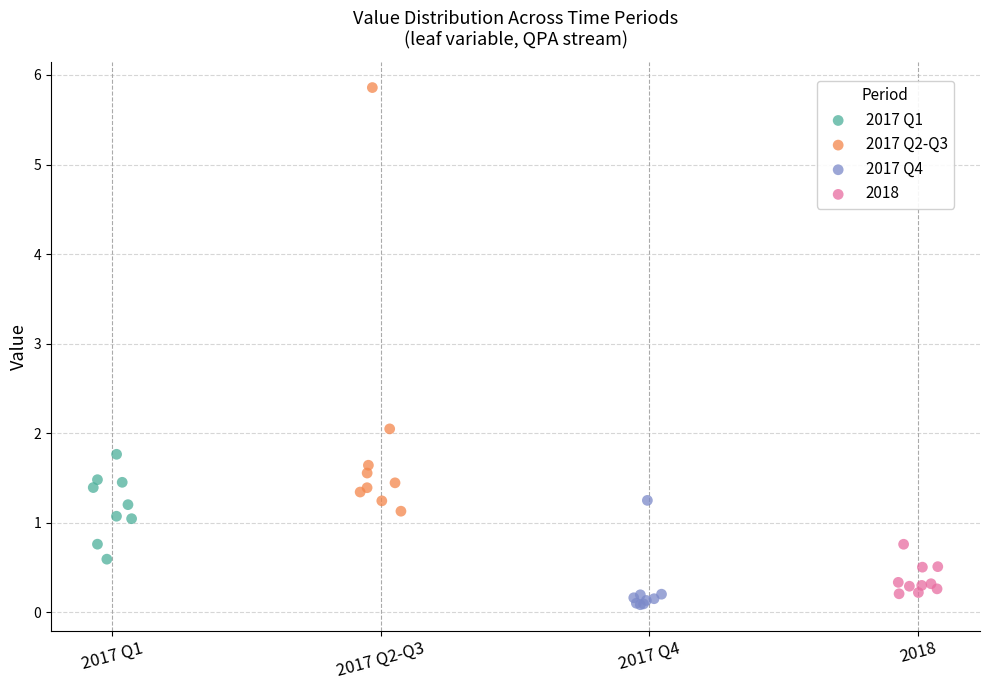

Which series reaches the maximum Y coordinate?

2017 Q2-Q3